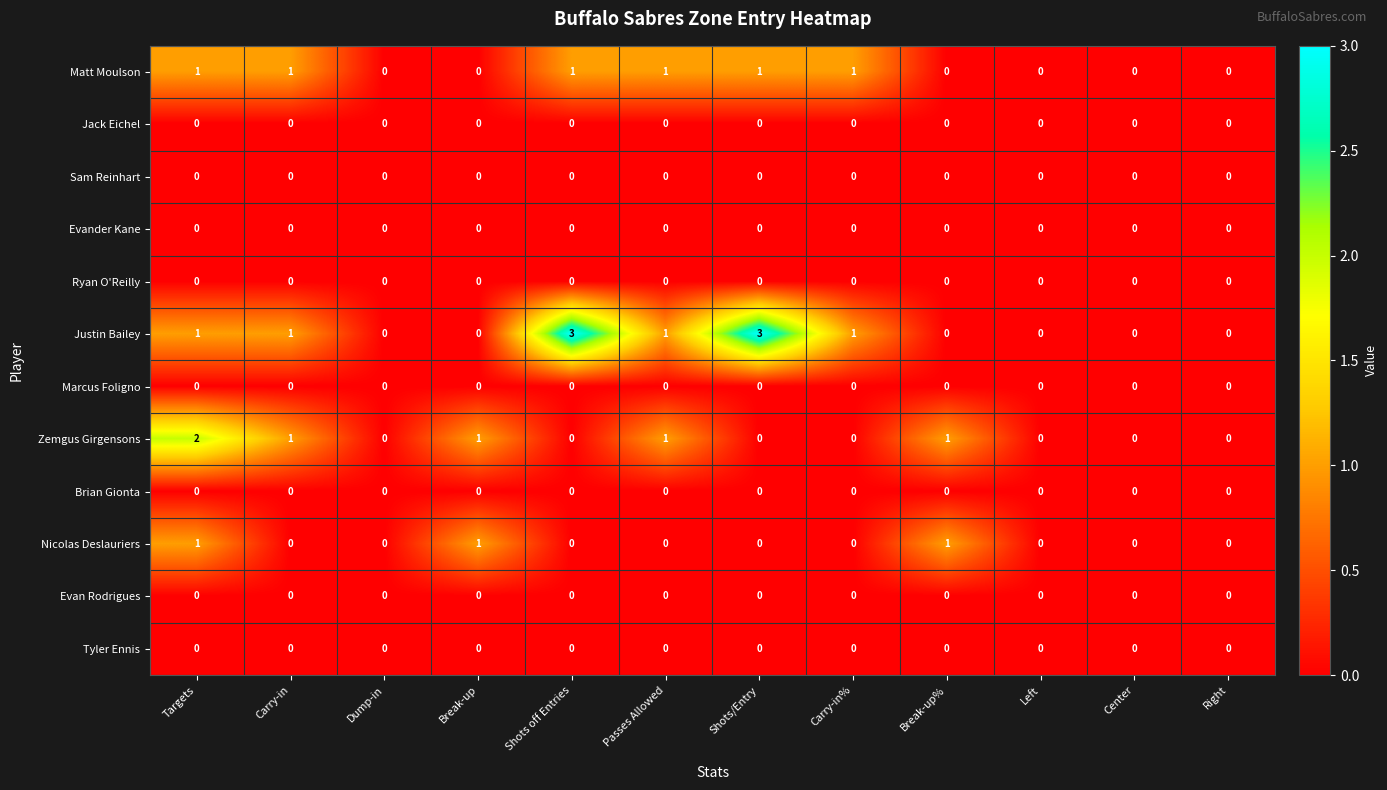

Which series has the largest total across all categories?

Justin Bailey